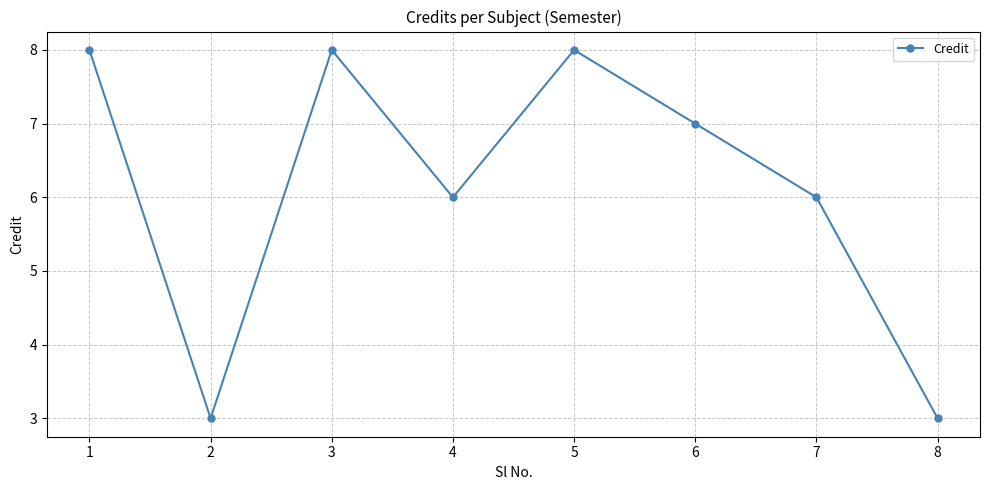

Count the number of categories in the chart.

8